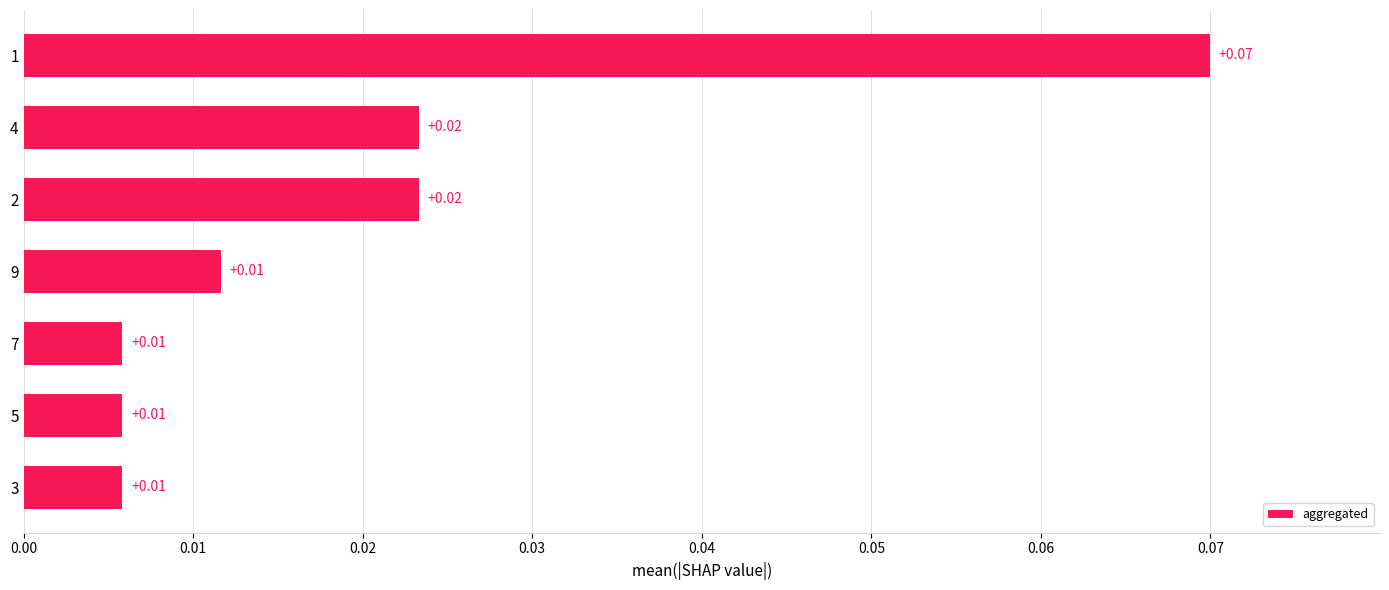

How many categories are shown in the chart?

7